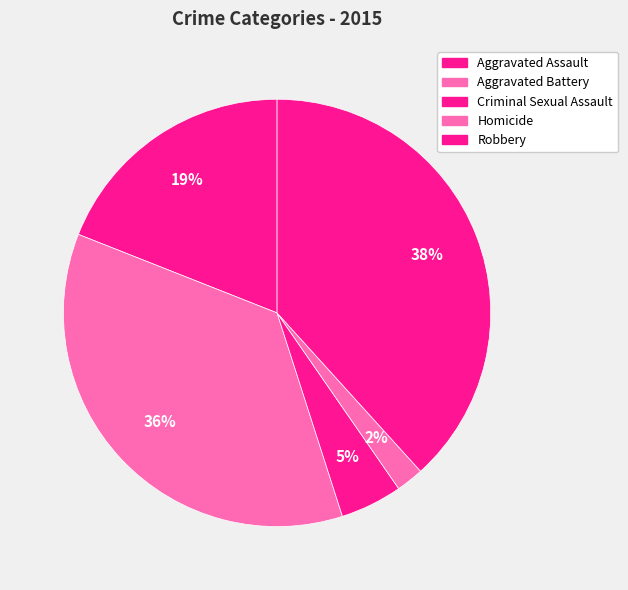

How many slices are in this pie chart?

5